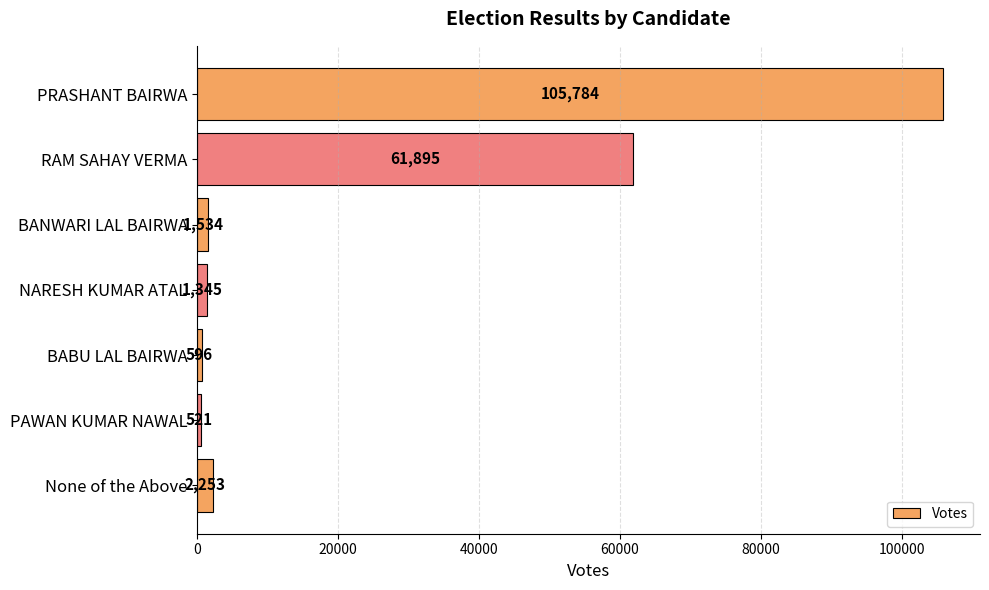

What is the maximum value shown in the chart?

105784